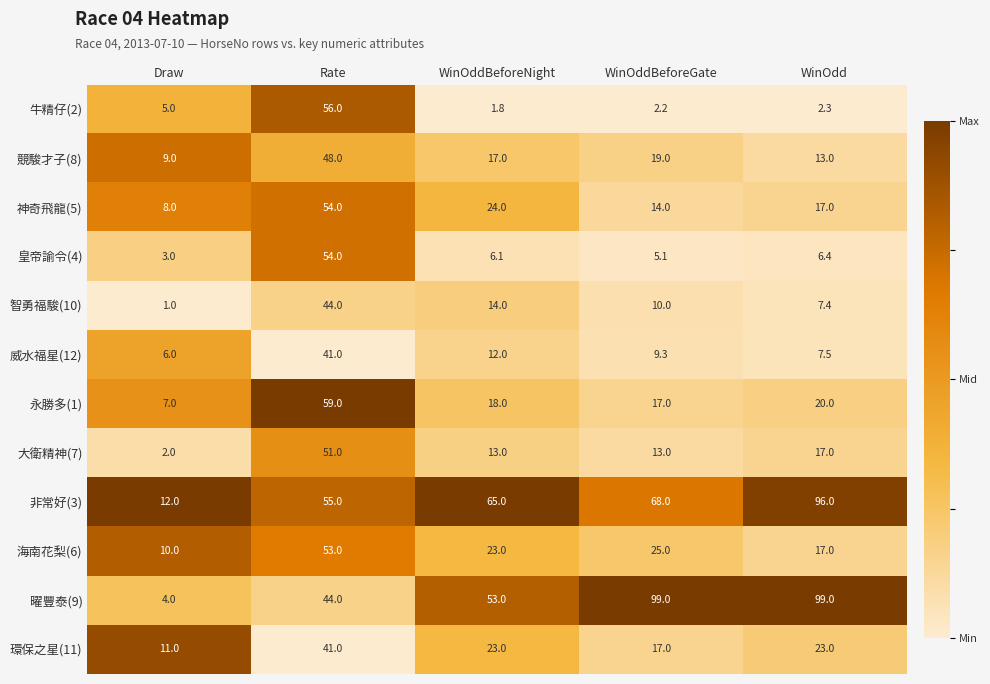

What is the smallest value displayed?

1.0